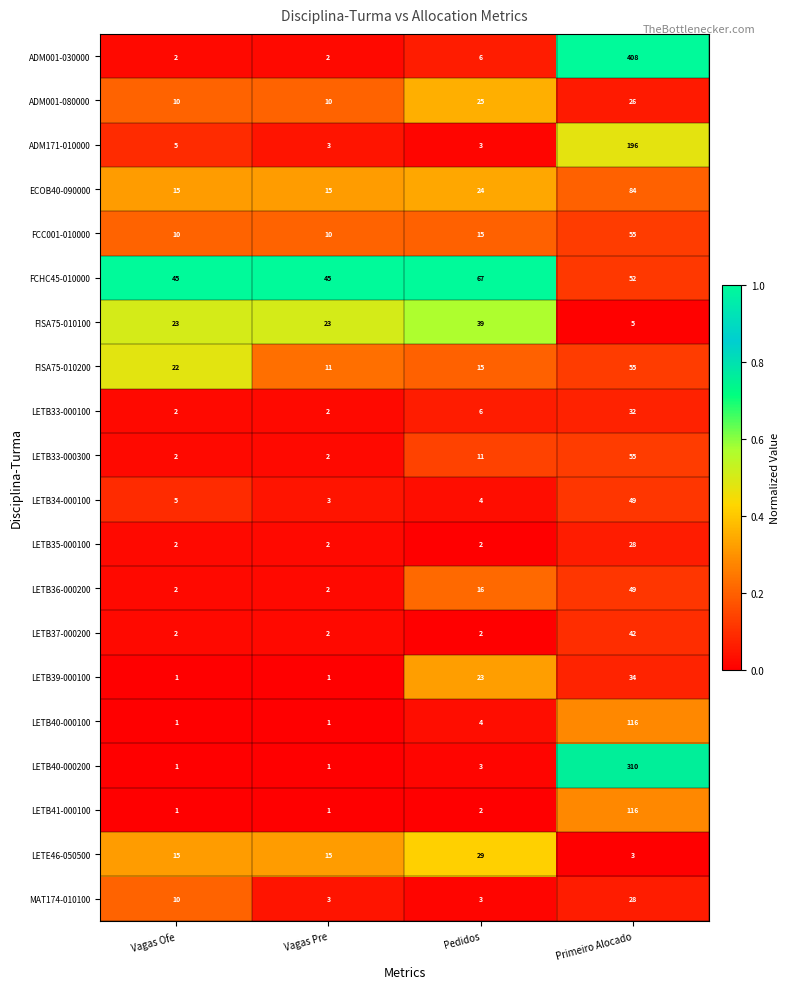

Which series has the widest spread of values?

ADM001-030000